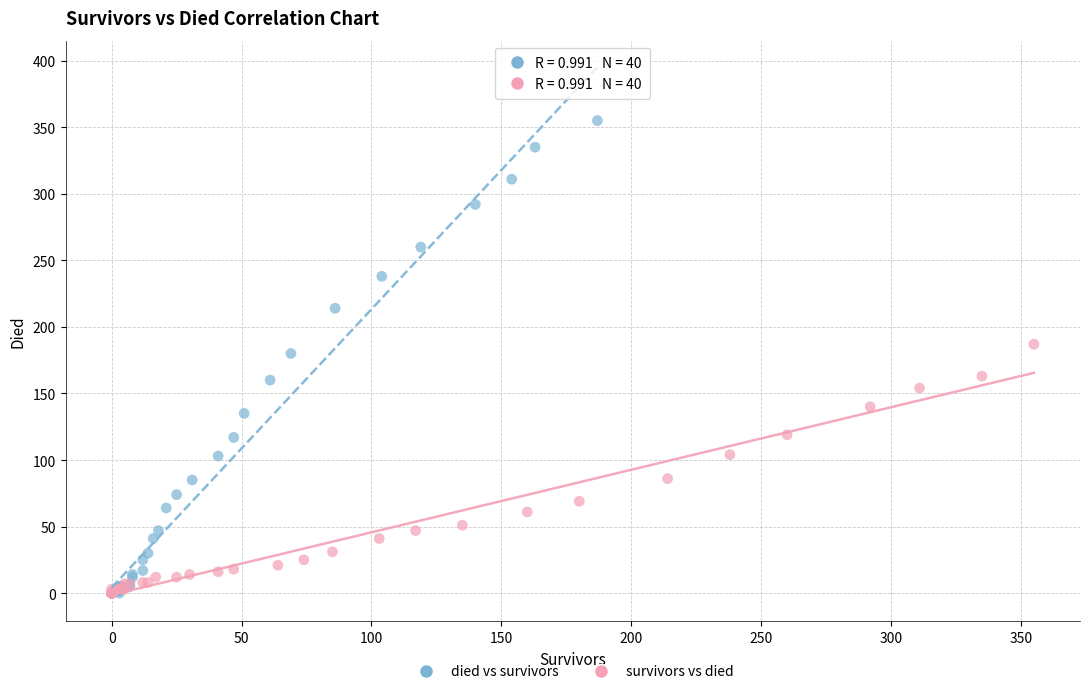

Which series has the largest Y range (max minus min)?

died vs survivors